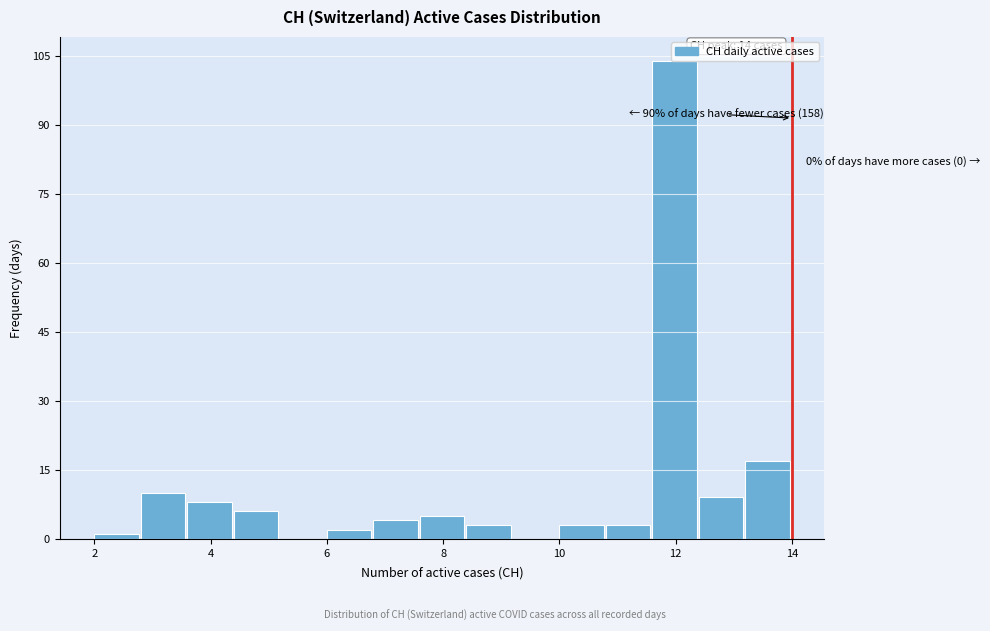

Over which range of the x-axis is the bar tallest?

11.6 to 12.4